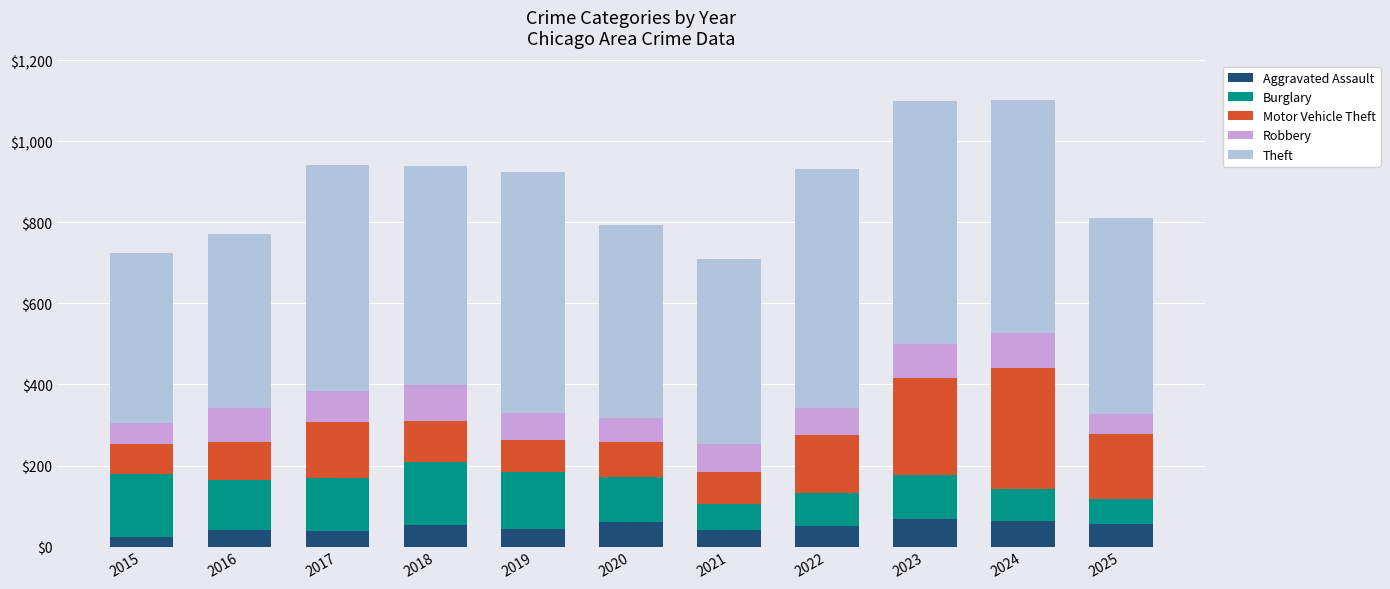

The value of Aggravated Assault at 2024 is 106. True or false?

False